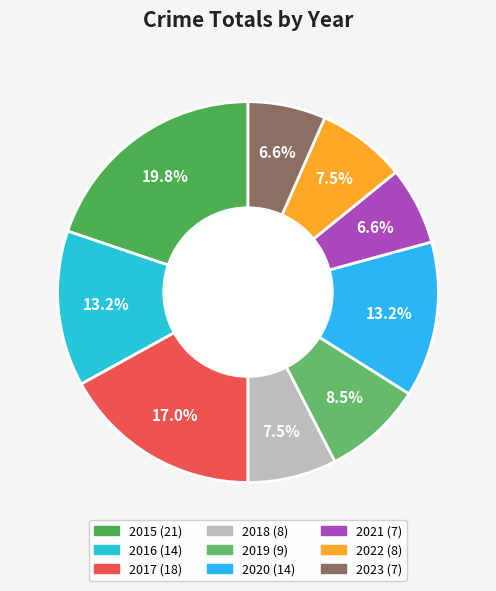

What is the ratio of the value at 2023 to the value at 2017?

0.4